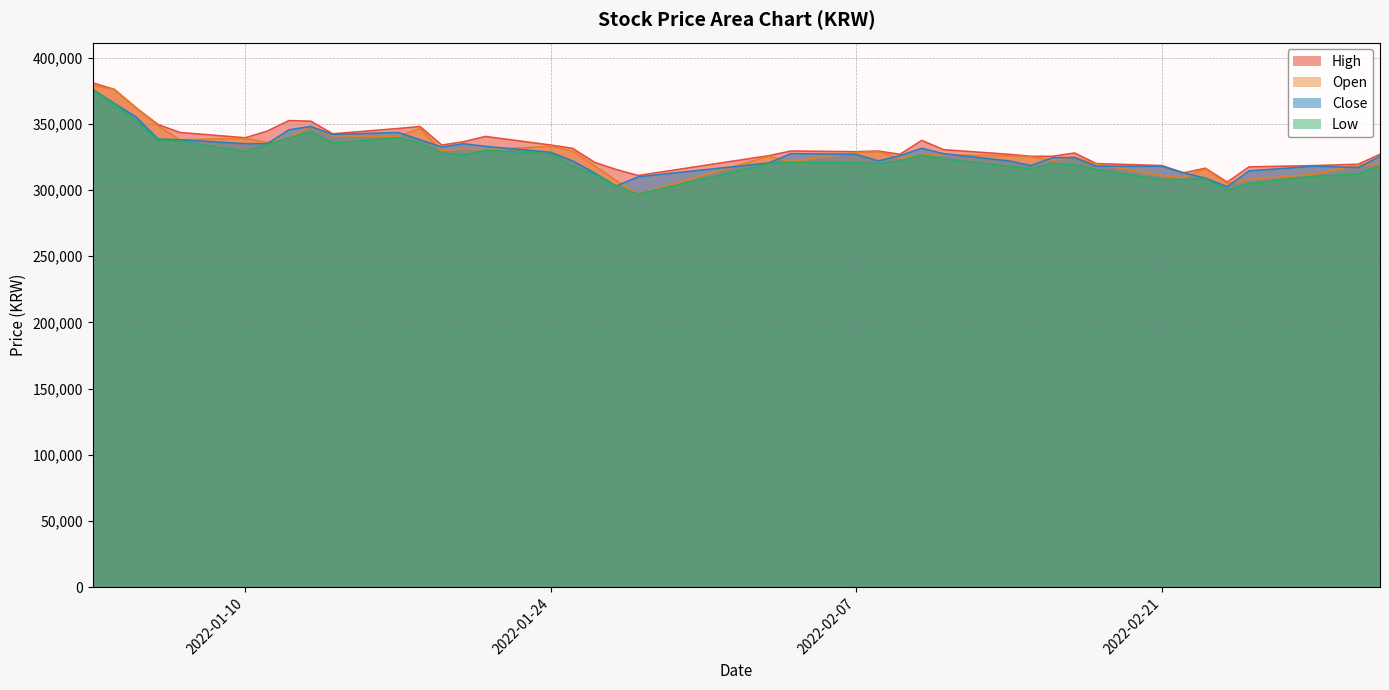

What is the value of the Open point at the 5th from the left?

338000